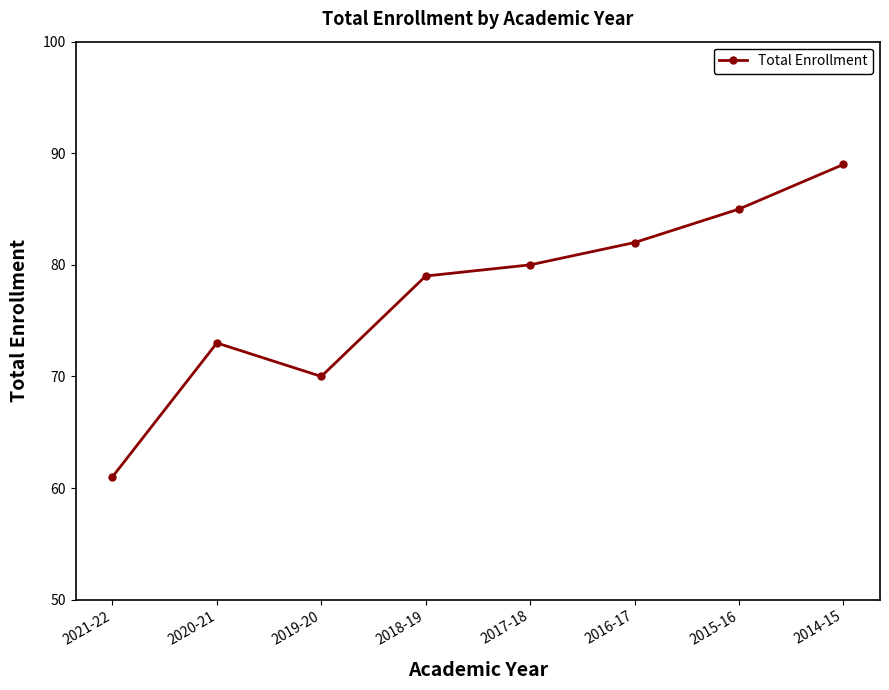

At which label is the value closest to 75?

2020-21